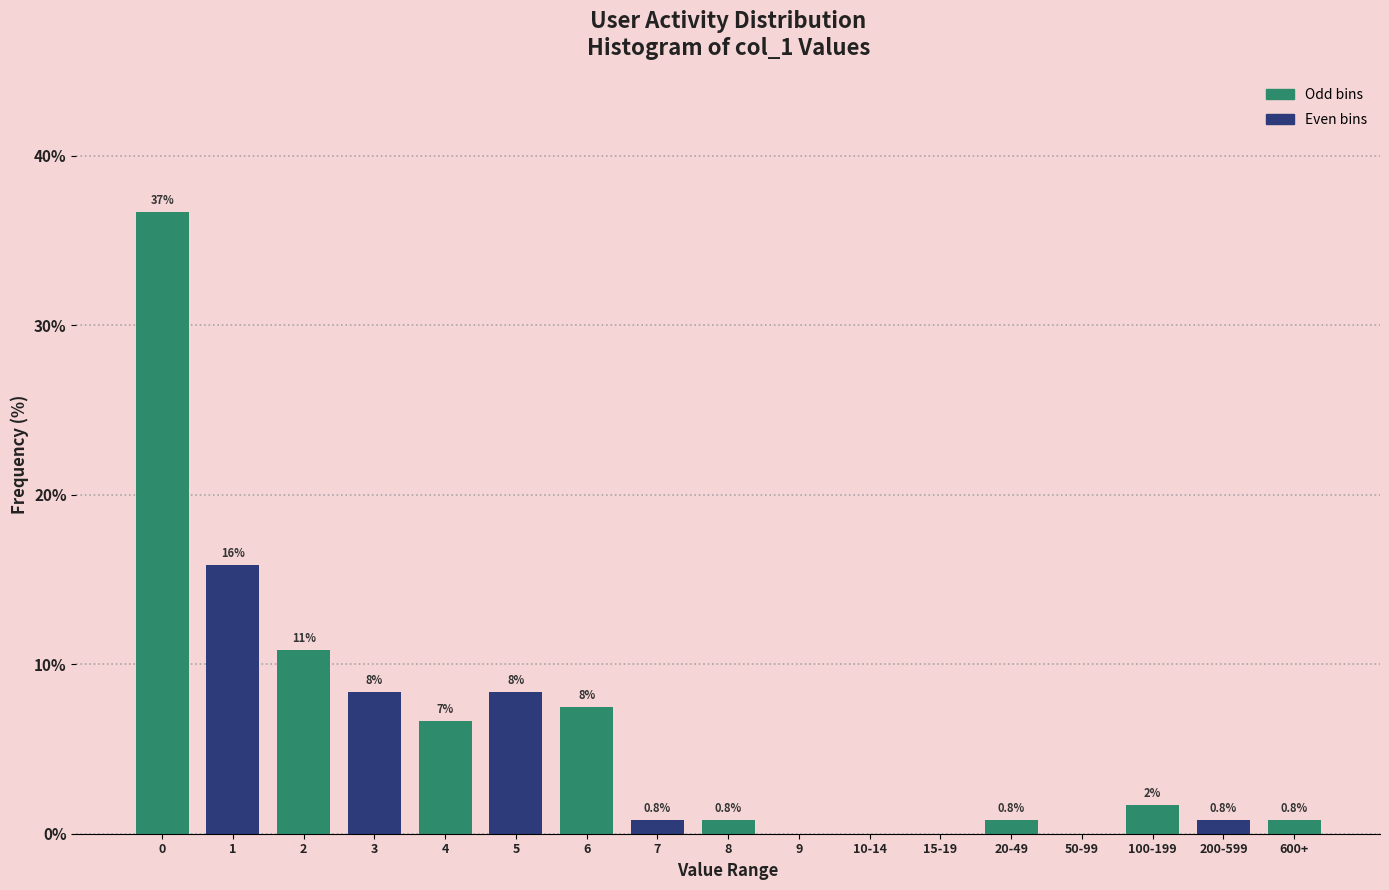

Are the bars horizontal?

No